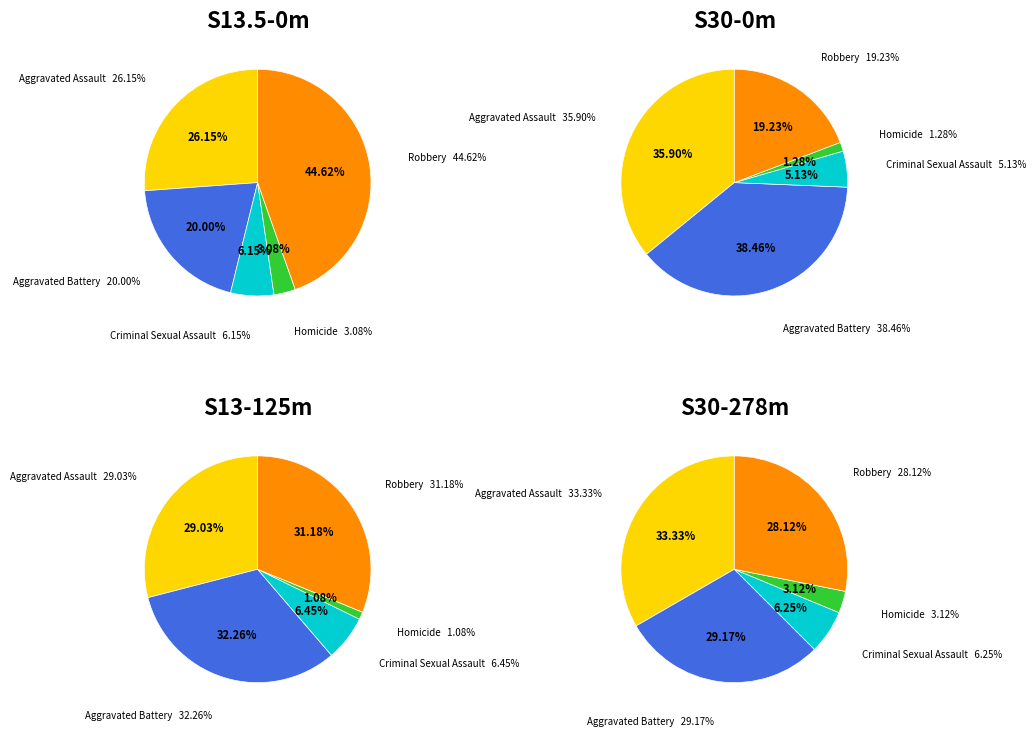

What is the difference between the highest and lowest values at 5?

29